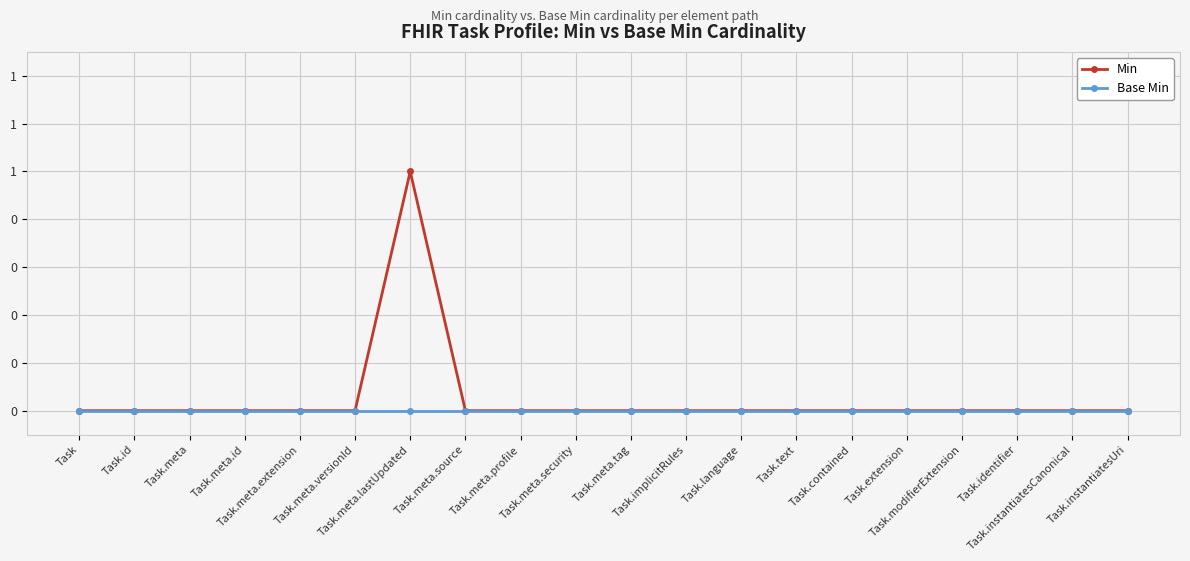

Is the value of Min at Task.meta.lastUpdated greater than the value of Base Min at Task.contained?

Yes